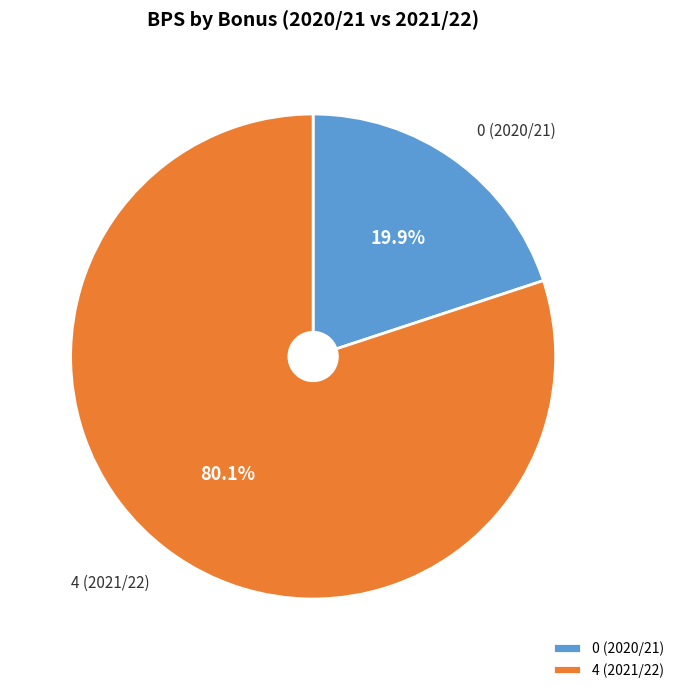

Which category has the biggest portion of the pie?

4 (2021/22)